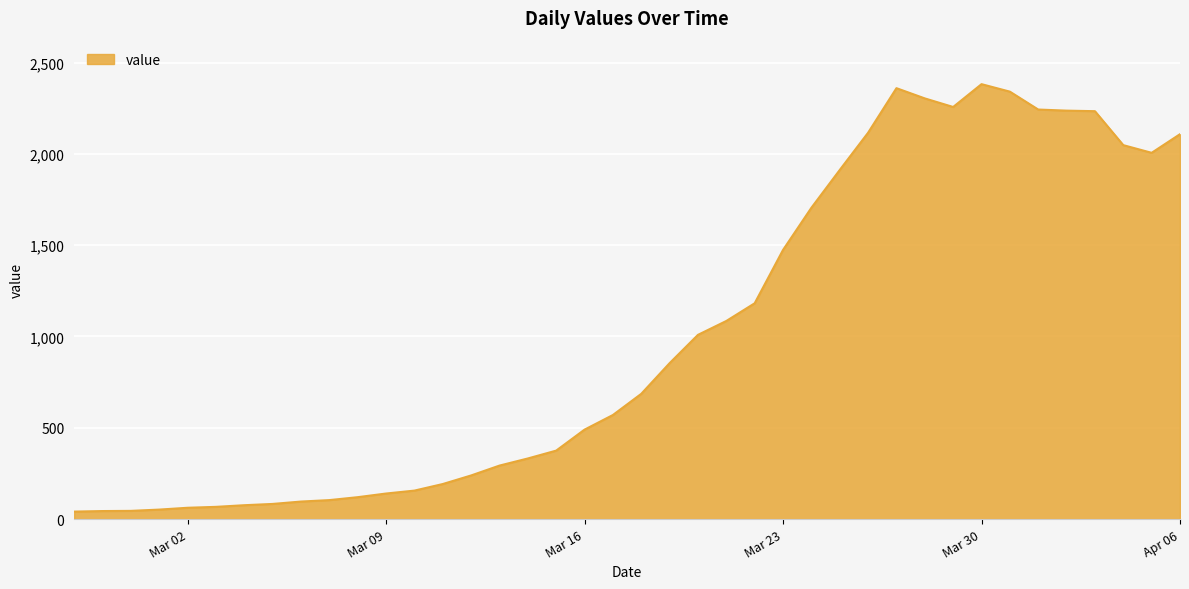

Does the chart display data point markers on the line(s)?

No